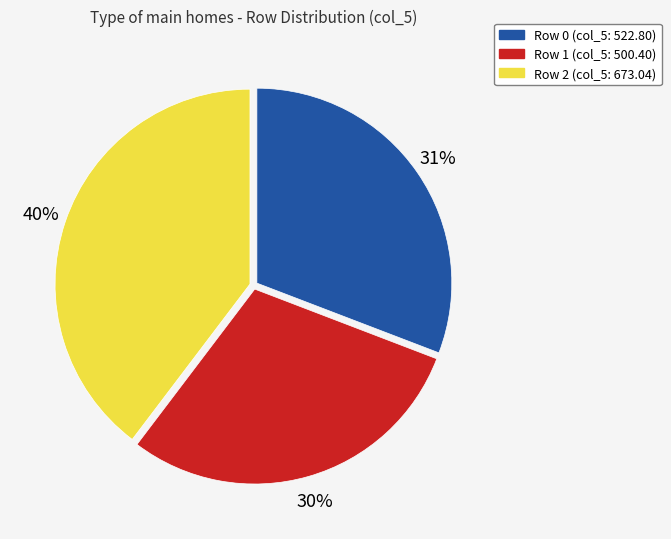

Is there any slice that represents more than half of the pie?

No